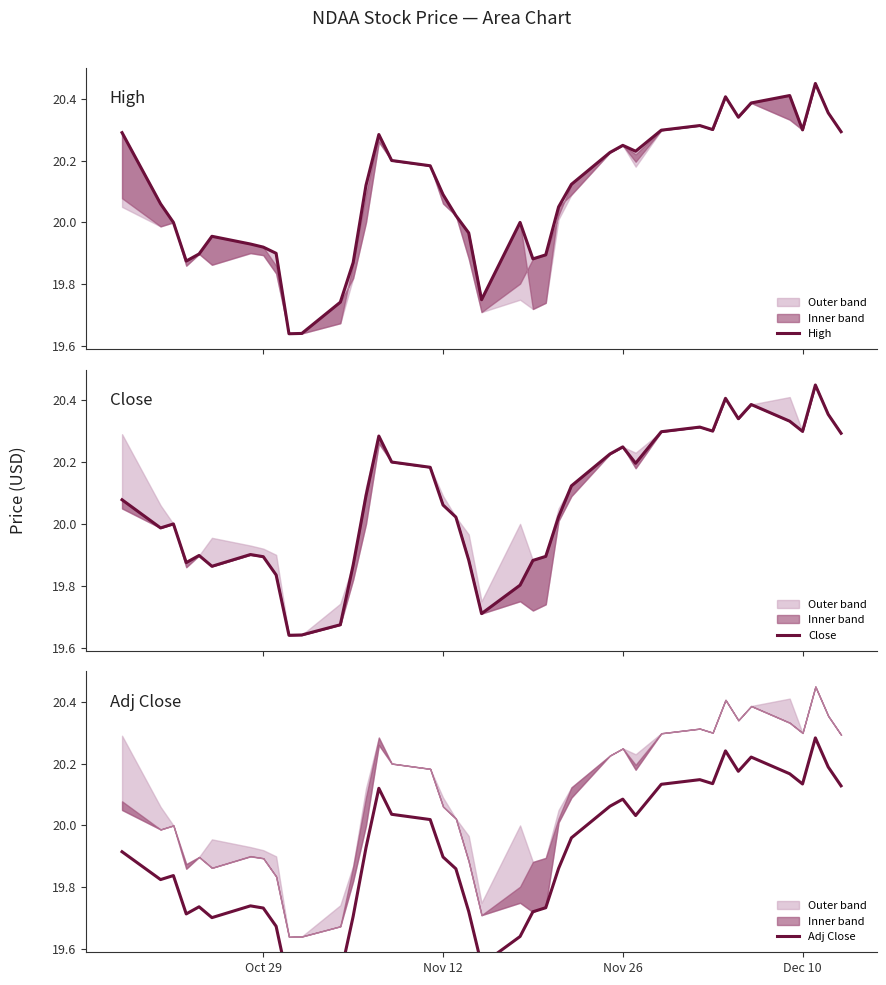

Which series has the largest range (max minus min)?

High